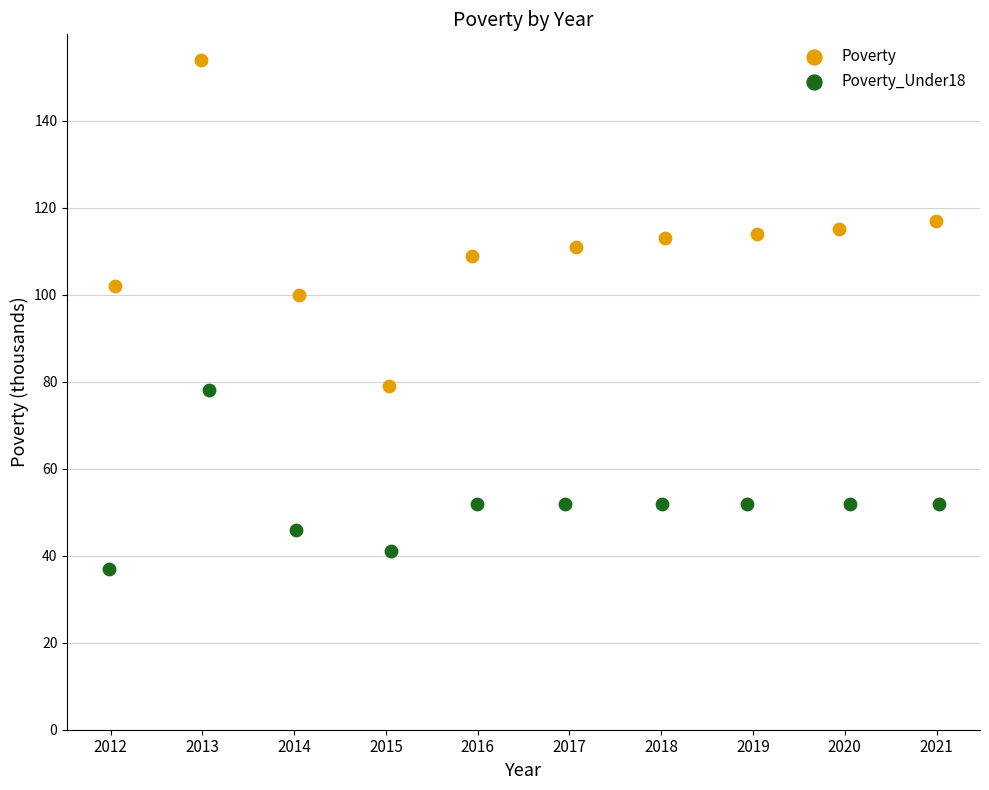

Which series contains the highest Y value?

Poverty